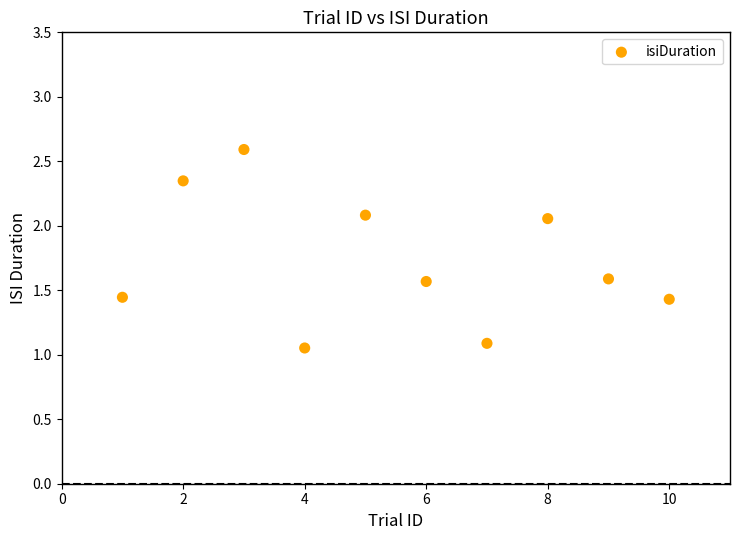

What is the average X value?

5.5